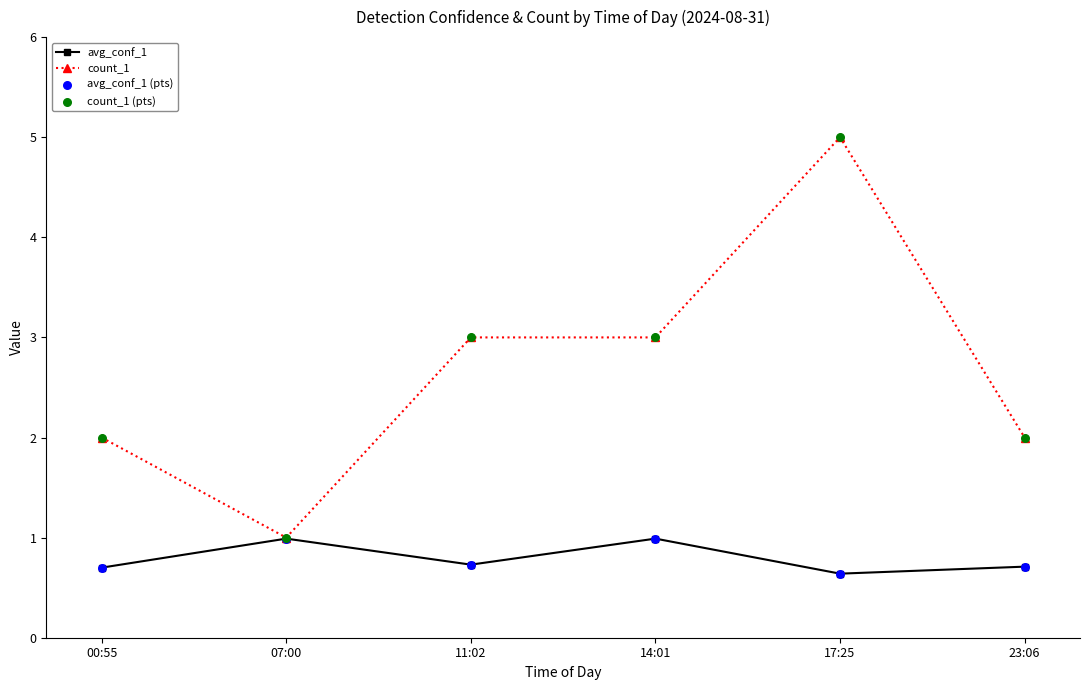

What is the total value across all series at 11:02?

3.7